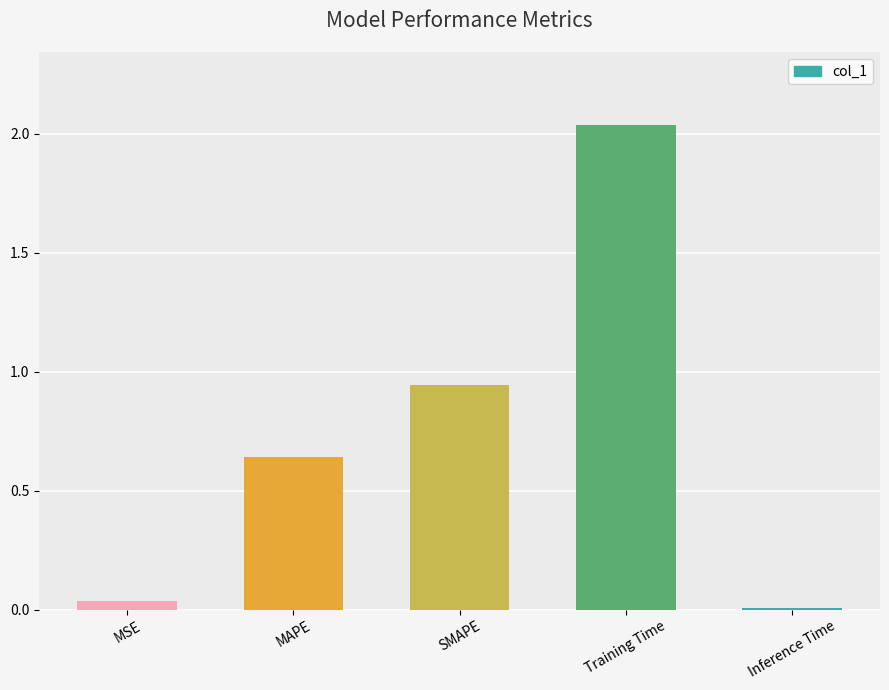

Are the bars horizontal?

No